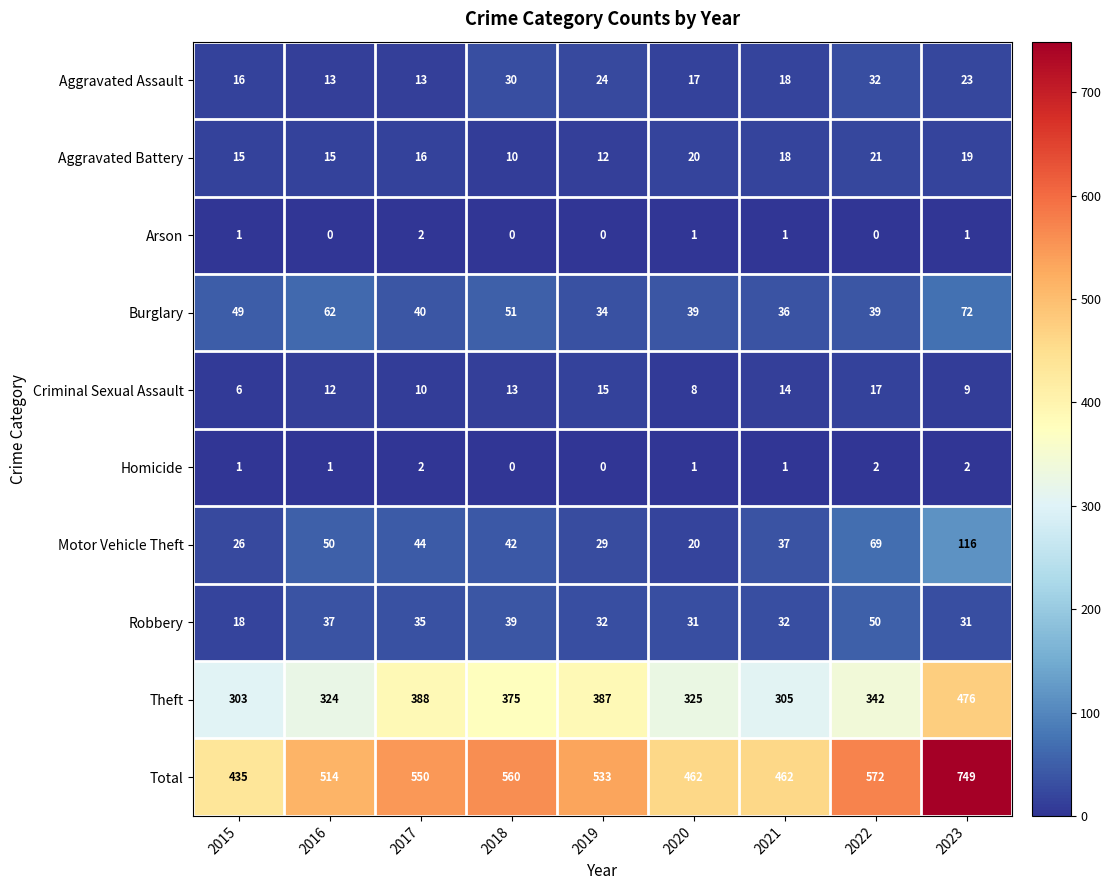

Which series has the largest range (max minus min)?

Total